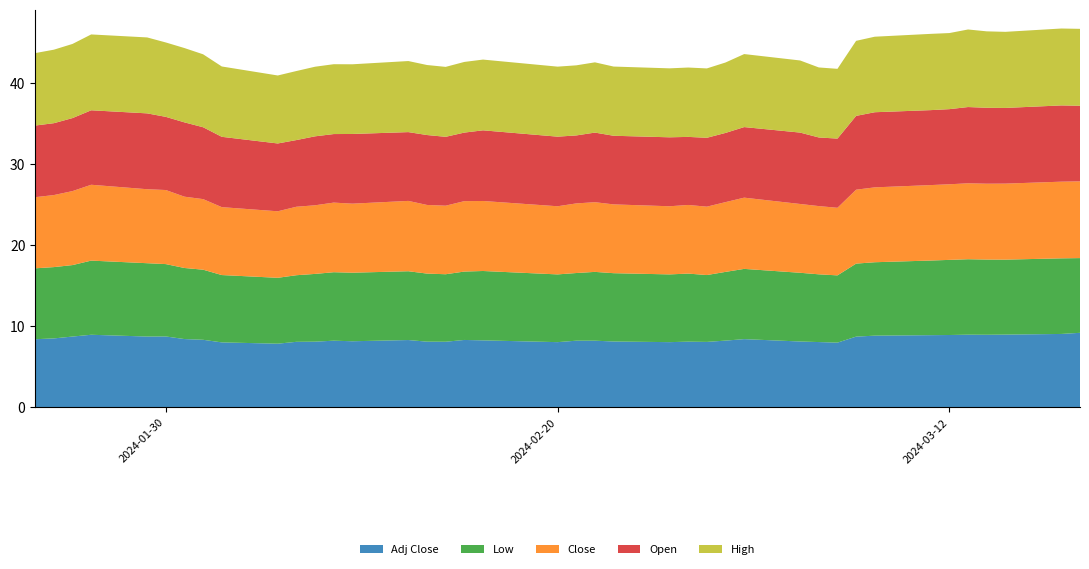

Reading left to right, extract all data points from this chart.

Open: 8.8	8.9	9.0	9.2	9.3	9.0	9.2	8.9	8.7	8.4	8.2	8.5	8.4	8.6	8.5	8.6	8.5	8.4	8.7	8.6	8.4	8.6	8.5	8.5	8.4	8.5	8.5	8.7	8.8	8.5	8.5	9.1	9.3	9.2	9.3	9.4	9.4	9.3	9.4	9.3
Low: 8.7	8.8	8.8	9.1	9.0	8.9	8.8	8.6	8.3	8.1	8.2	8.3	8.4	8.4	8.5	8.4	8.3	8.4	8.6	8.3	8.3	8.5	8.4	8.3	8.4	8.2	8.5	8.7	8.5	8.3	8.3	9.0	9.1	9.2	9.3	9.3	9.3	9.2	9.3	9.2
Close: 8.8	8.9	9.1	9.3	9.1	9.1	8.8	8.7	8.4	8.2	8.4	8.5	8.6	8.5	8.7	8.5	8.4	8.7	8.6	8.4	8.6	8.6	8.5	8.4	8.5	8.4	8.6	8.8	8.5	8.4	8.3	9.1	9.2	9.3	9.3	9.4	9.3	9.4	9.4	9.5
High: 8.9	9.1	9.1	9.3	9.4	9.2	9.2	9.0	8.7	8.4	8.5	8.6	8.6	8.6	8.8	8.6	8.6	8.7	8.7	8.6	8.6	8.7	8.5	8.5	8.6	8.6	8.7	9.0	8.9	8.6	8.6	9.2	9.3	9.4	9.4	9.6	9.4	9.4	9.5	9.5
Adj Close: 8.4	8.5	8.7	8.9	8.7	8.7	8.4	8.3	8.0	7.8	8.1	8.1	8.2	8.1	8.3	8.1	8.1	8.3	8.2	8.0	8.2	8.2	8.1	8.0	8.1	8.1	8.2	8.4	8.1	8.0	8.0	8.7	8.8	8.9	8.9	8.9	8.9	9.0	9.0	9.2